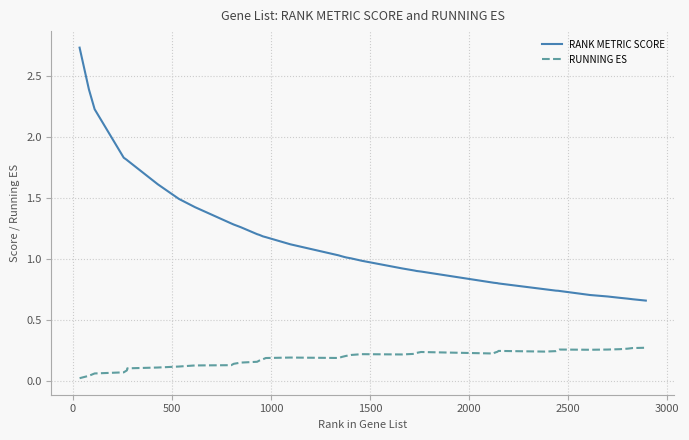

True or false: RUNNING ES and RANK METRIC SCORE cross at least once.

False